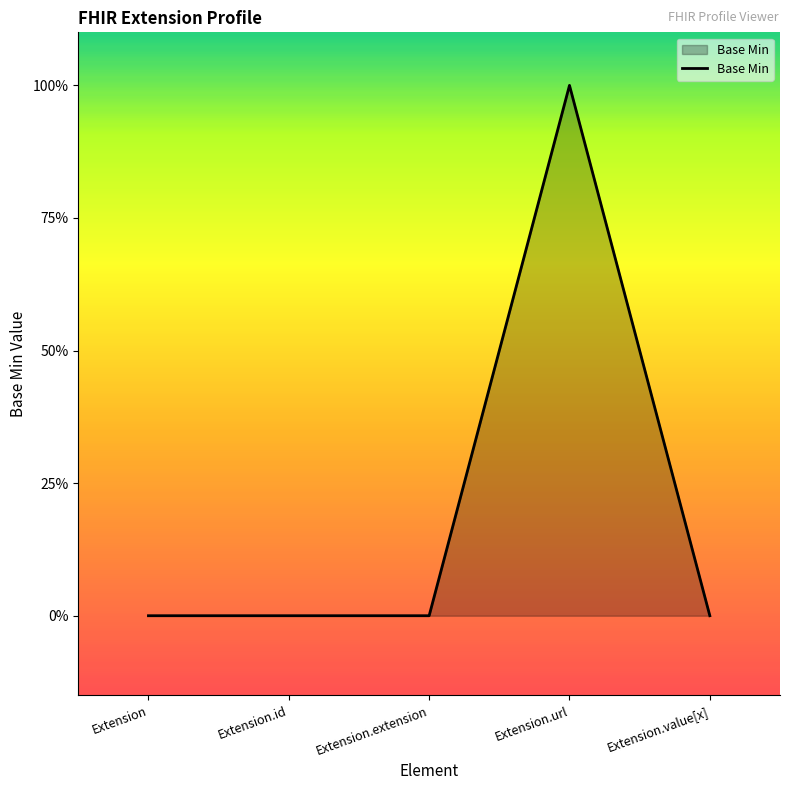

What is the sum of the values at Extension and Extension.url?

1